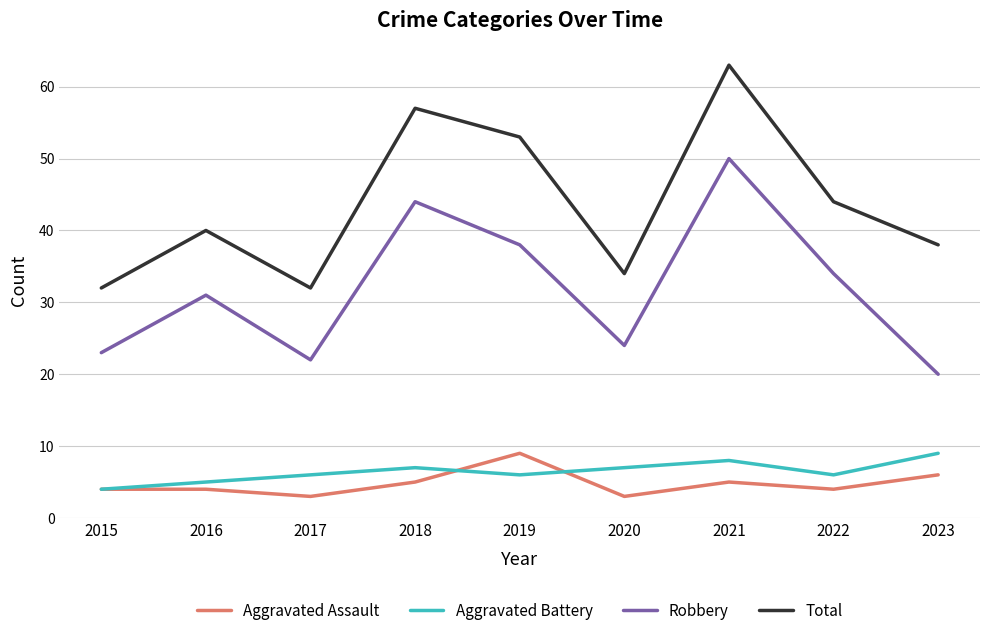

At how many categories does at least one series exceed 6?

9